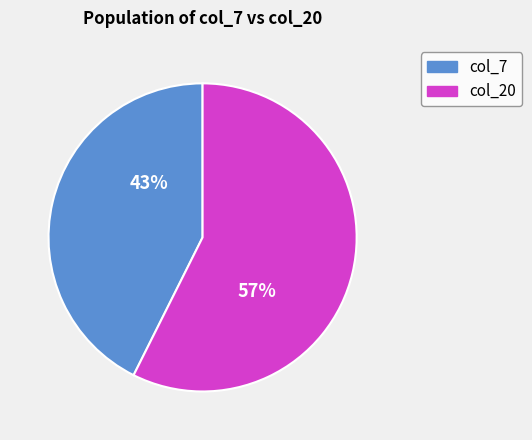

Does any single category account for the majority?

Yes